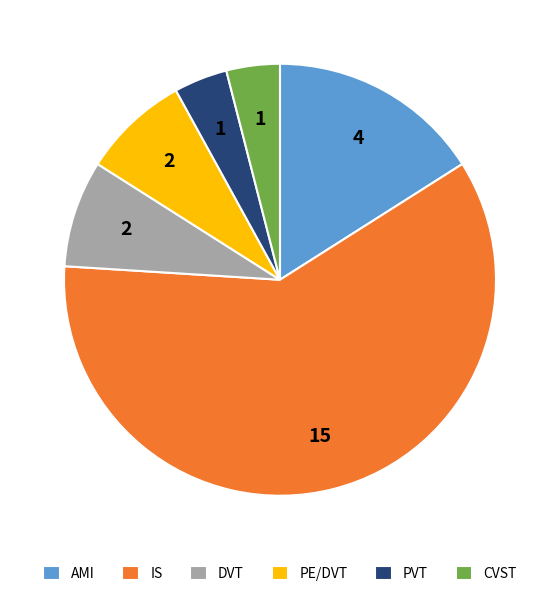

Is the sum of AMI and DVT greater than half?

No